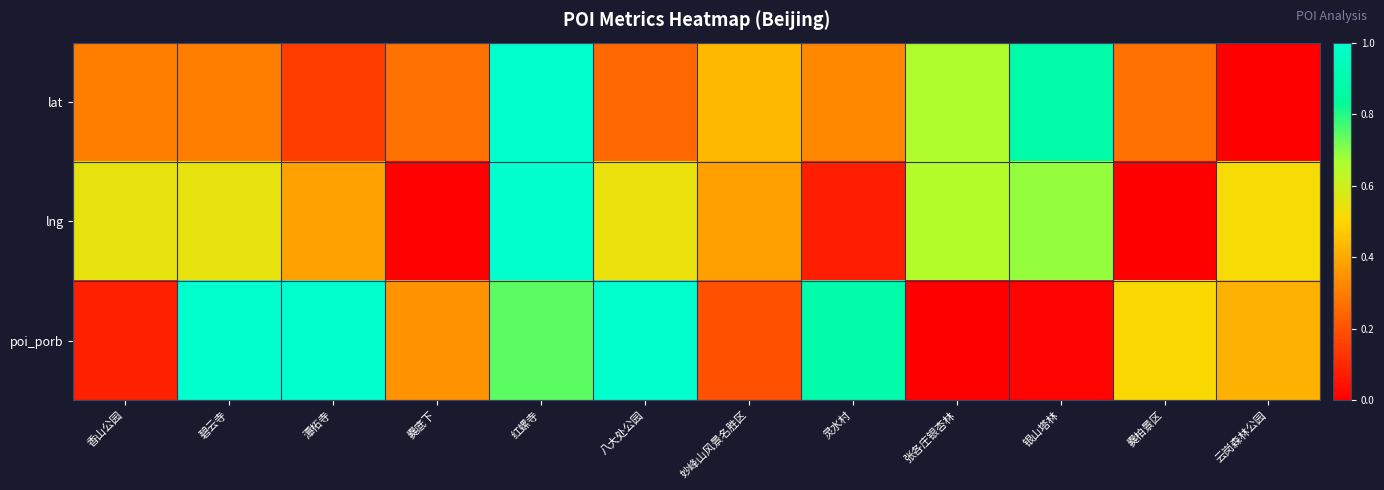

List the series in order of their overall mean, lowest first.

lat, lng, poi_porb